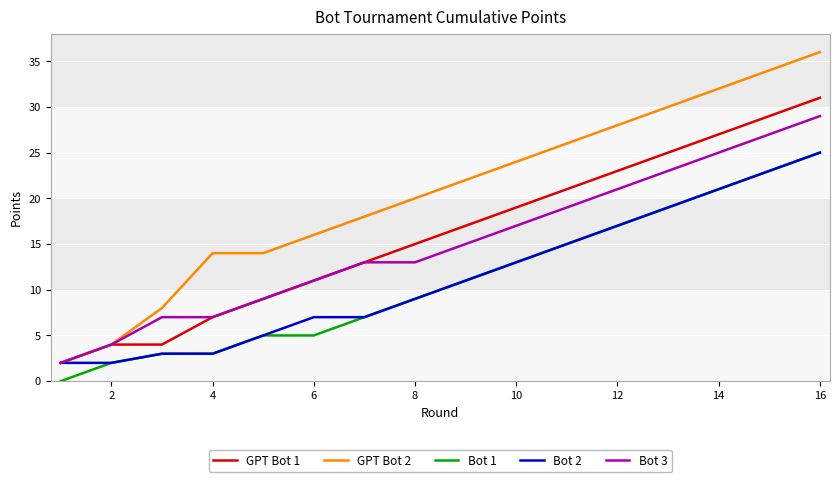

Which series has the largest range (max minus min)?

GPT Bot 2